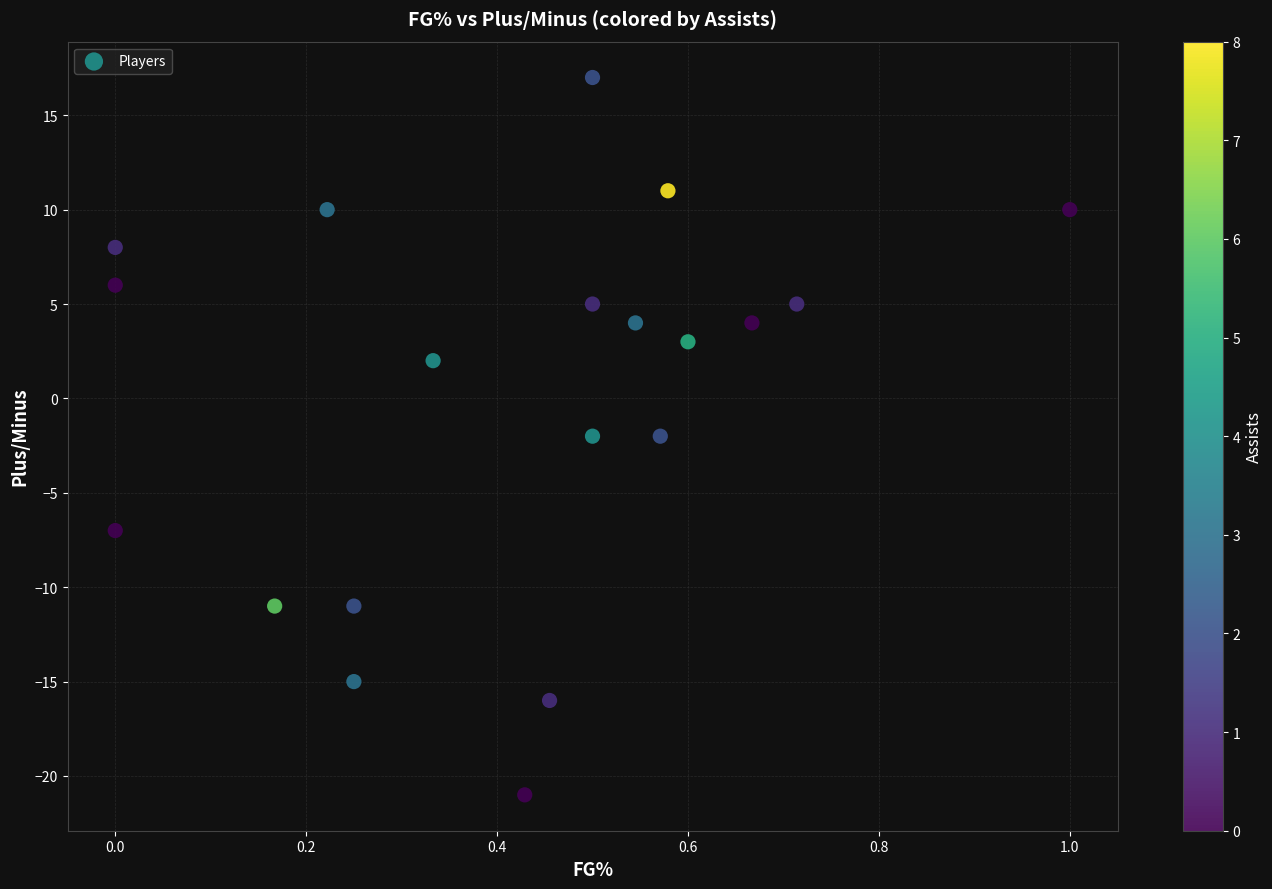

What is the range of Y values (max minus min)?

38